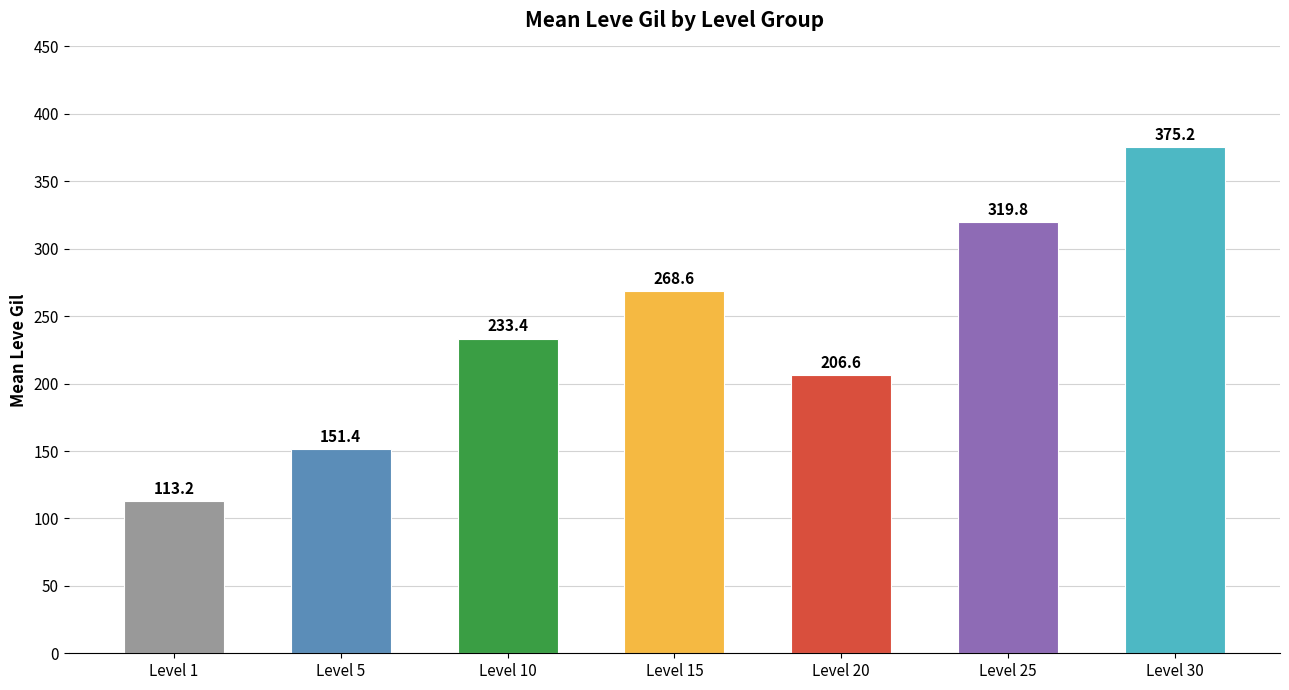

Which category has the highest value across all series?

Level 30